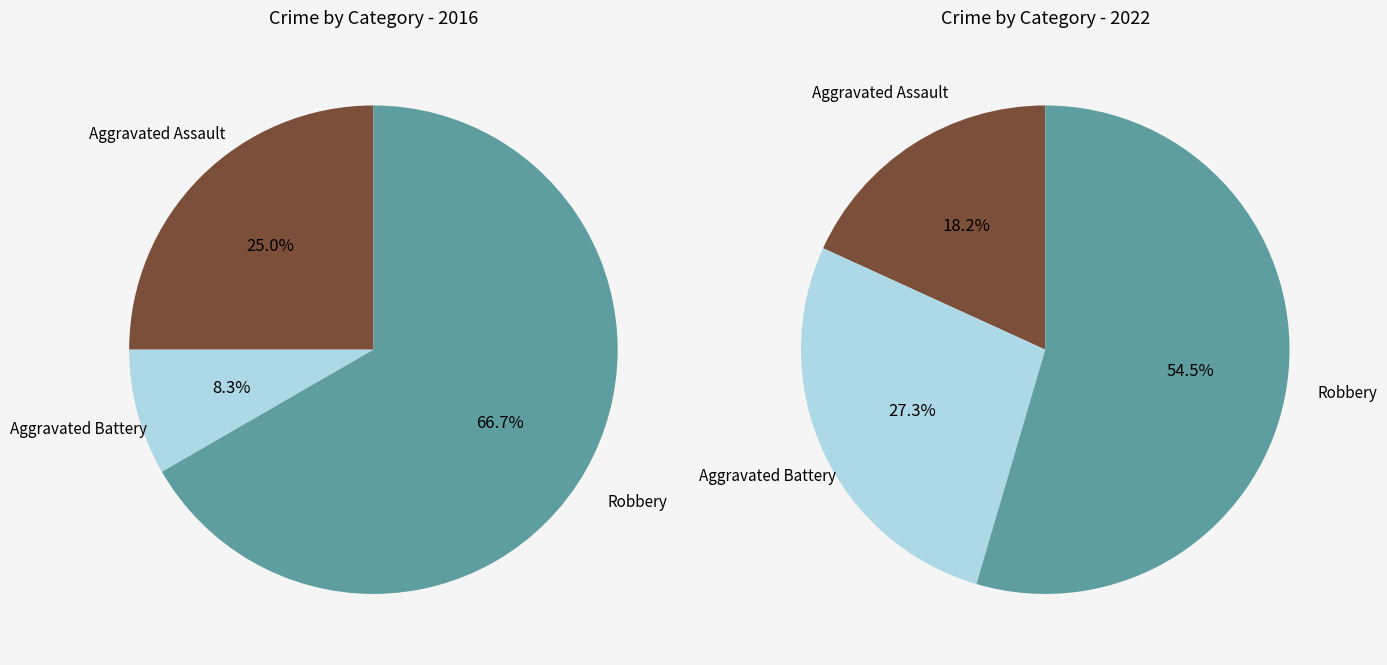

To the nearest percent, what is the difference between the largest and smallest slice percentages?

36%